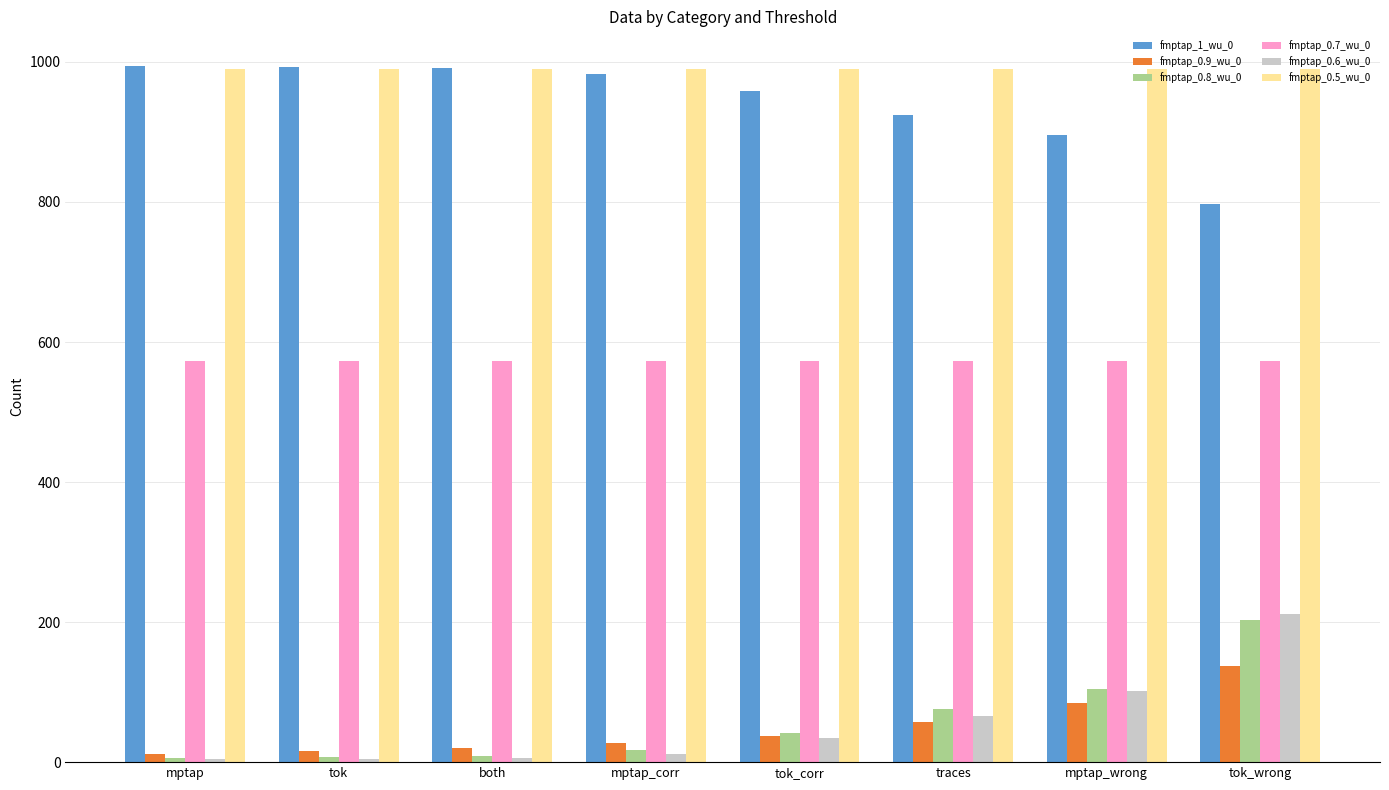

At tok_wrong, list the series in order from largest to smallest.

fmptap_0.5_wu_0, fmptap_1_wu_0, fmptap_0.7_wu_0, fmptap_0.6_wu_0, fmptap_0.8_wu_0, fmptap_0.9_wu_0